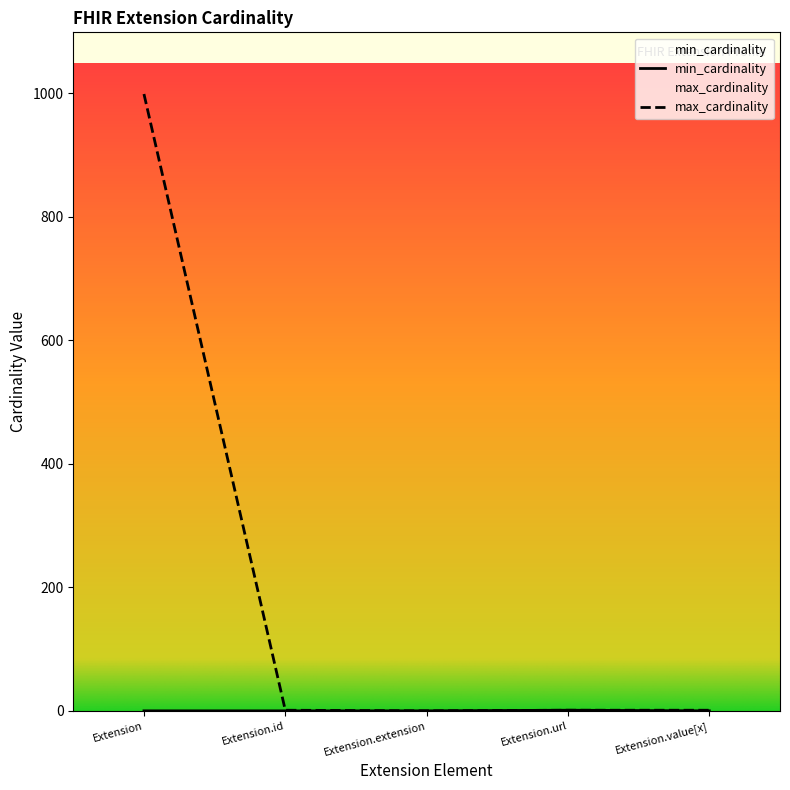

Reading left to right, list all the values displayed in this chart.

min_cardinality: 0	0	0	1	0
max_cardinality: 999	1	0	1	1